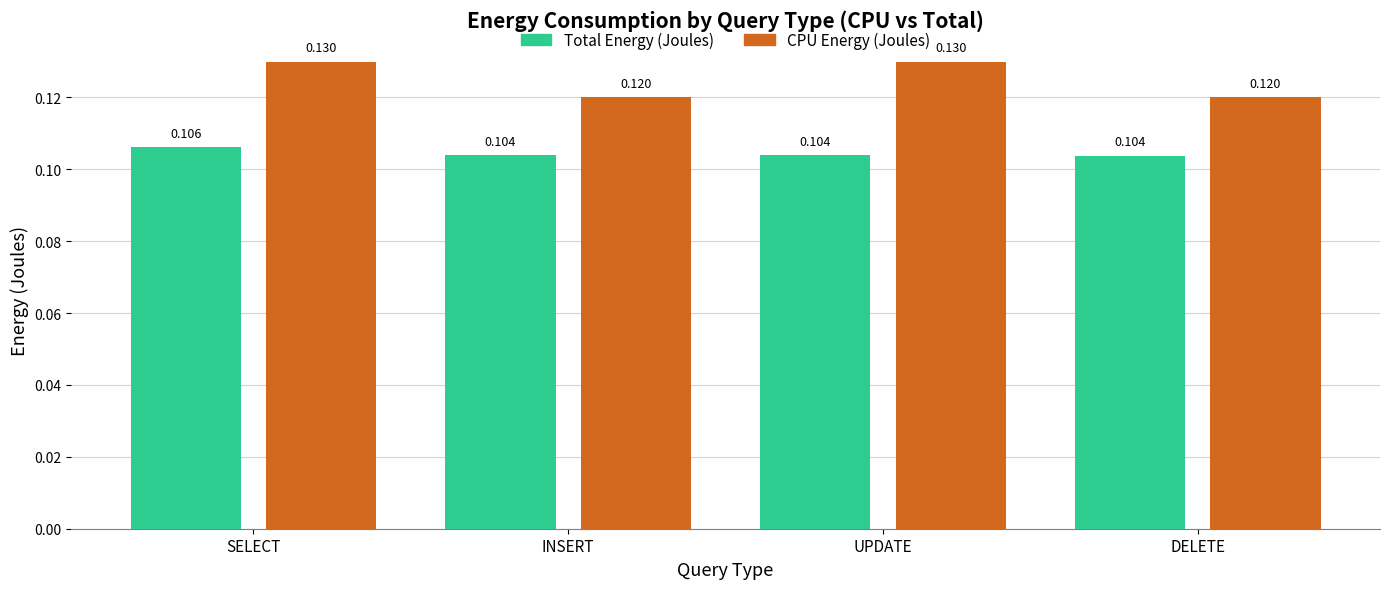

Are the bars horizontal?

No